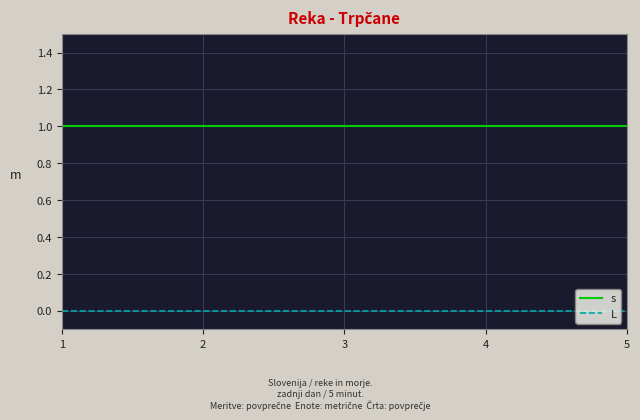

True or false: s and L cross at least once.

False